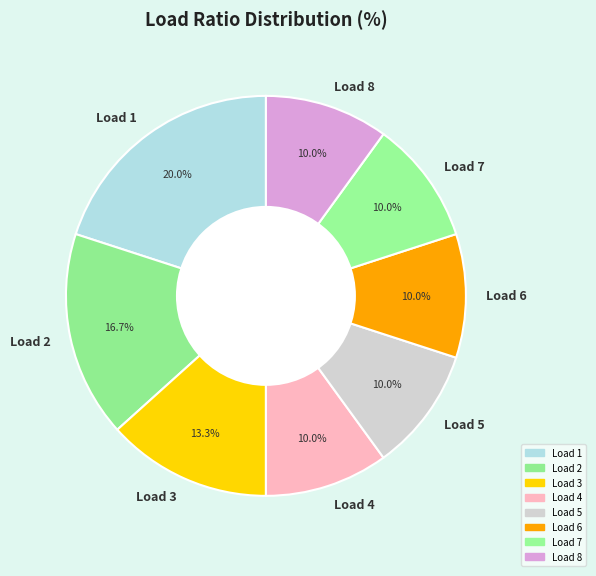

Is the sum of Load 1 and Load 8 greater than half?

No